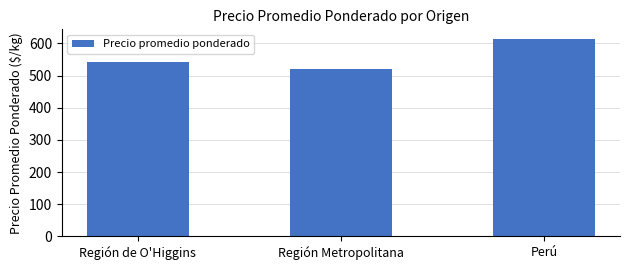

Rank the categories by value from lowest to highest.

Región Metropolitana, Región de O'Higgins, Perú